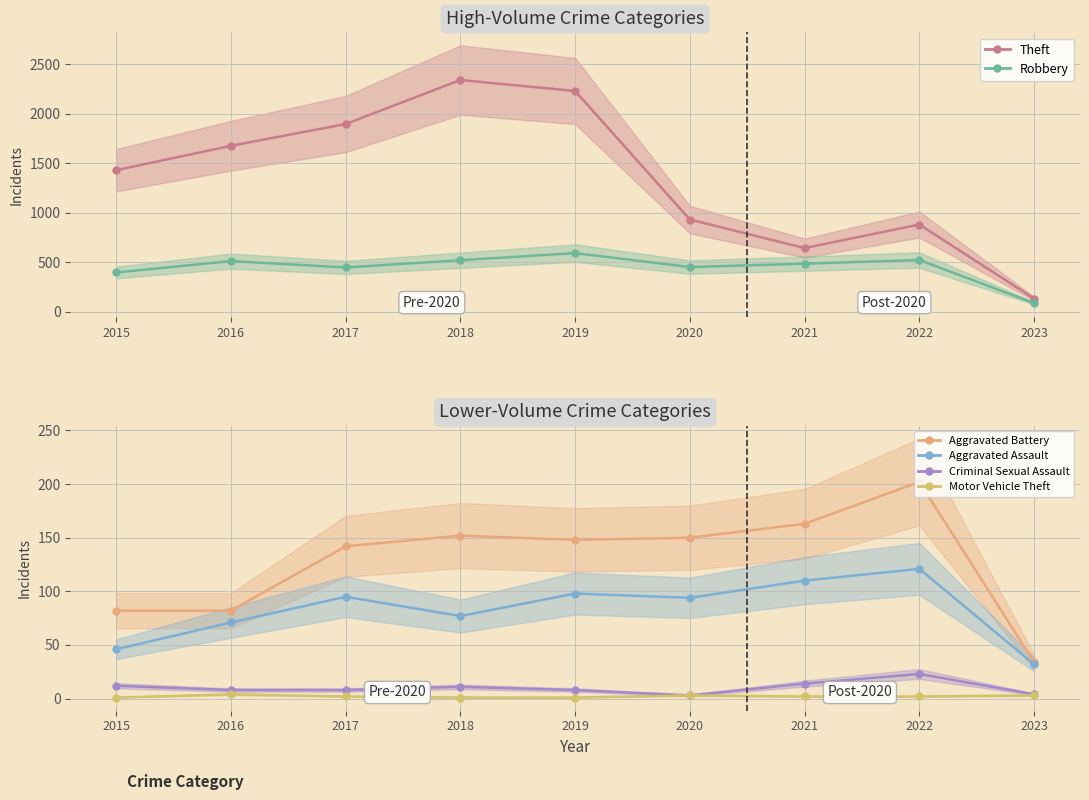

Is this an area chart (filled region under the line)?

No